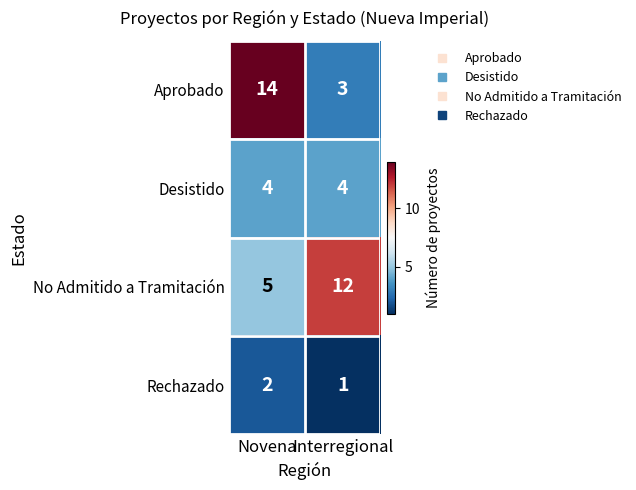

Count the number of data series in this chart.

4